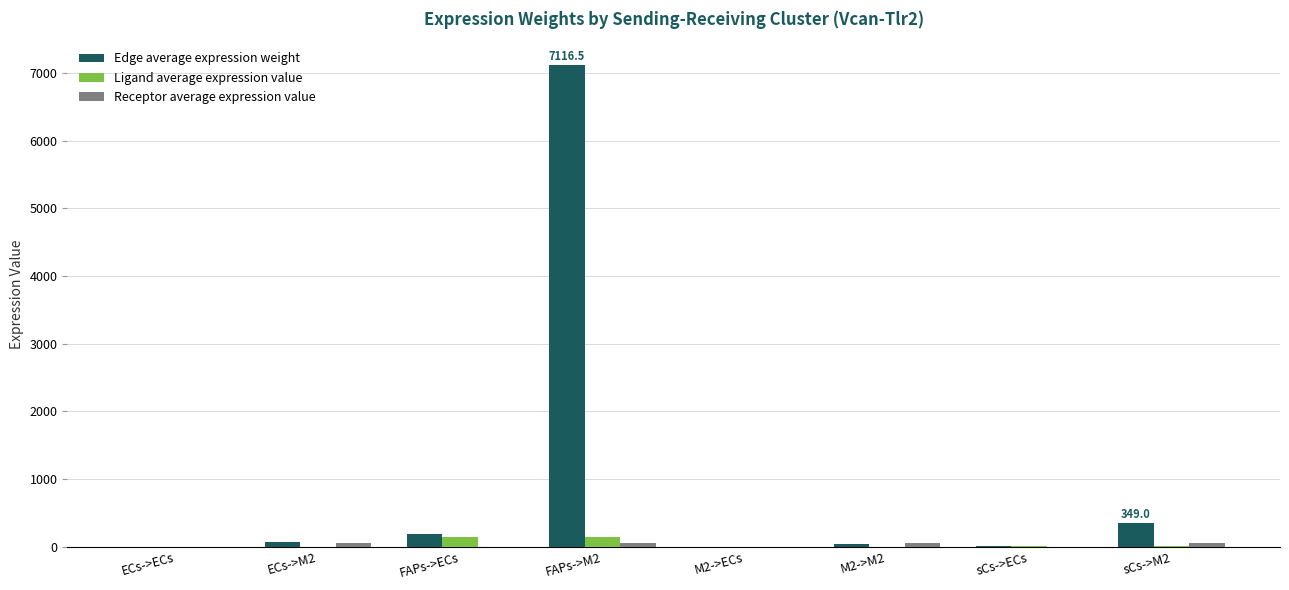

The value of Ligand average expression value at ECs->M2 is 1.5. True or false?

True